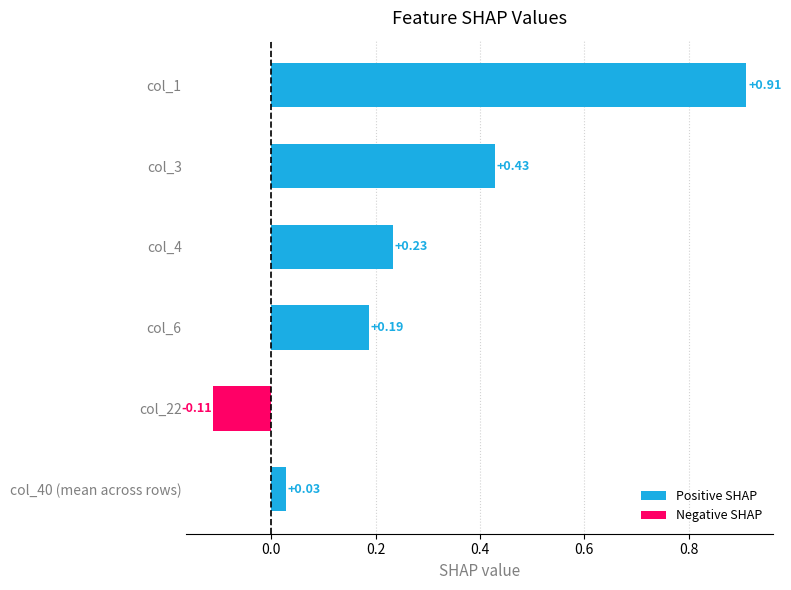

Which label corresponds to the largest value in the chart?

col_1